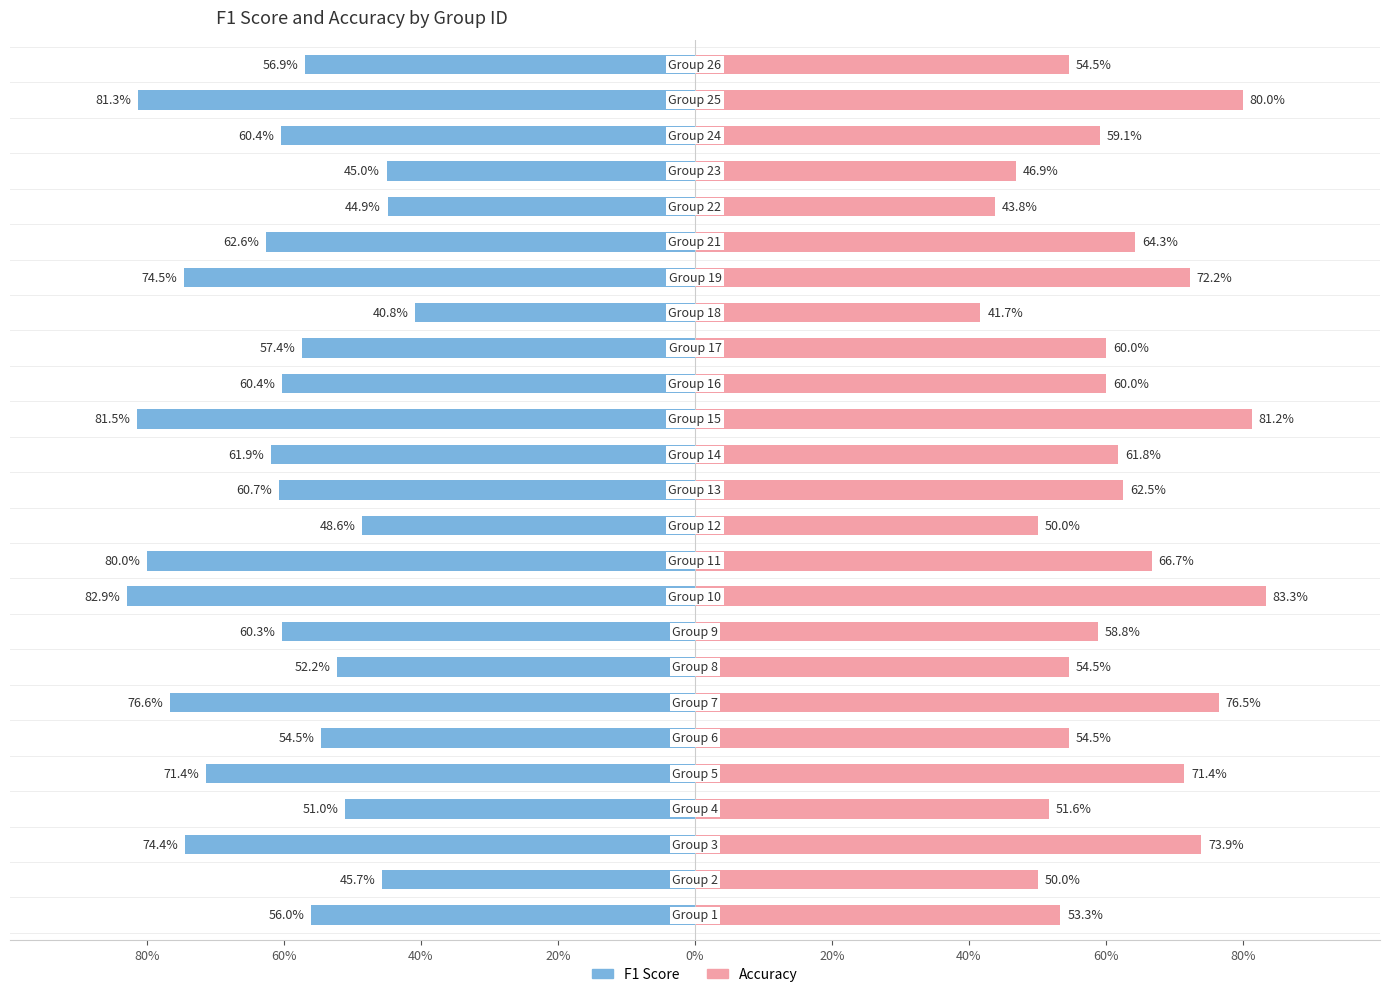

Reading right to left, transcribe all the data shown in this chart.

f1: -0.6	-0.8	-0.6	-0.4	-0.4	-0.6	-0.7	-0.4	-0.6	-0.6	-0.8	-0.6	-0.6	-0.5	-0.8	-0.8	-0.6	-0.5	-0.8	-0.5	-0.7	-0.5	-0.7	-0.5	-0.6
accuracy: 0.5	0.8	0.6	0.5	0.4	0.6	0.7	0.4	0.6	0.6	0.8	0.6	0.6	0.5	0.7	0.8	0.6	0.5	0.8	0.5	0.7	0.5	0.7	0.5	0.5